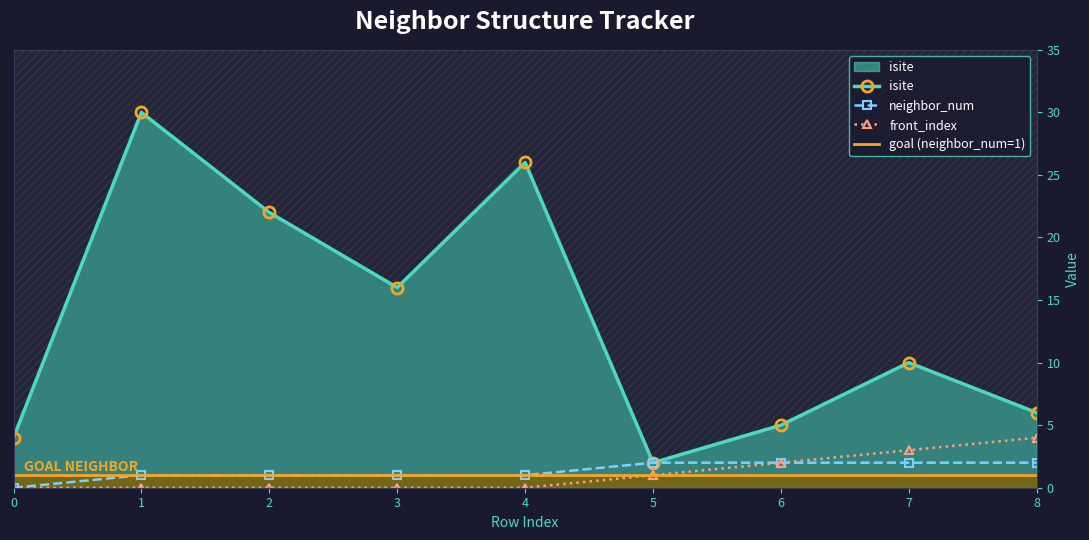

What is the total value across all series at 0?

4